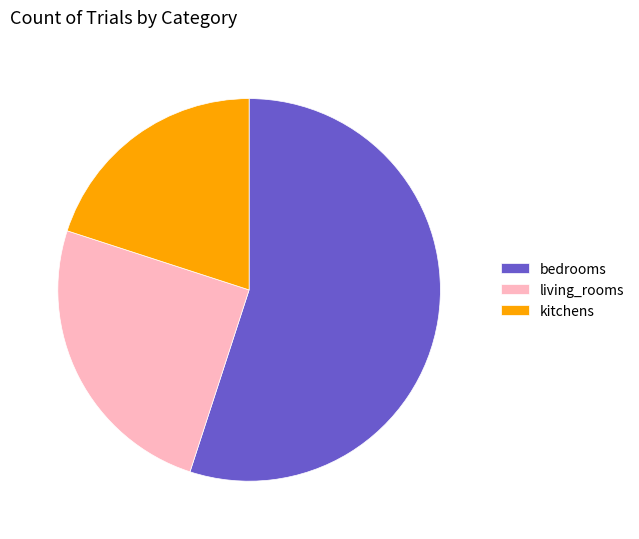

Count the number of slices in the pie.

3